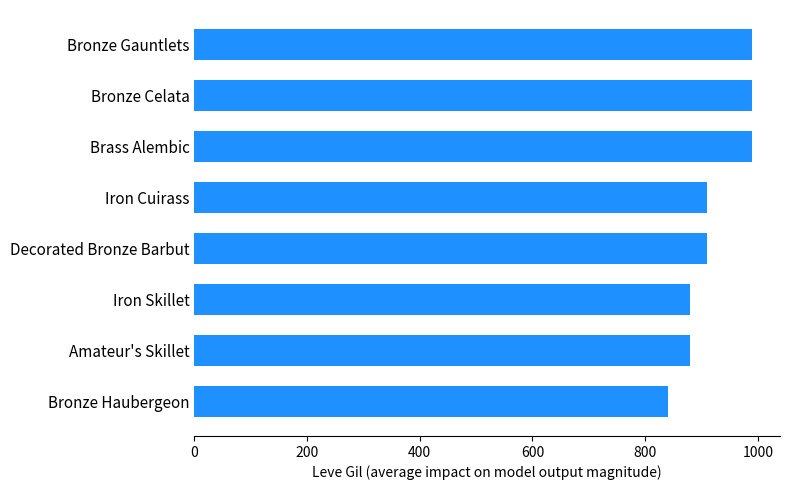

Reading bottom to top, transcribe all the data shown in this chart.

840	880	880	910	910	990	990	990